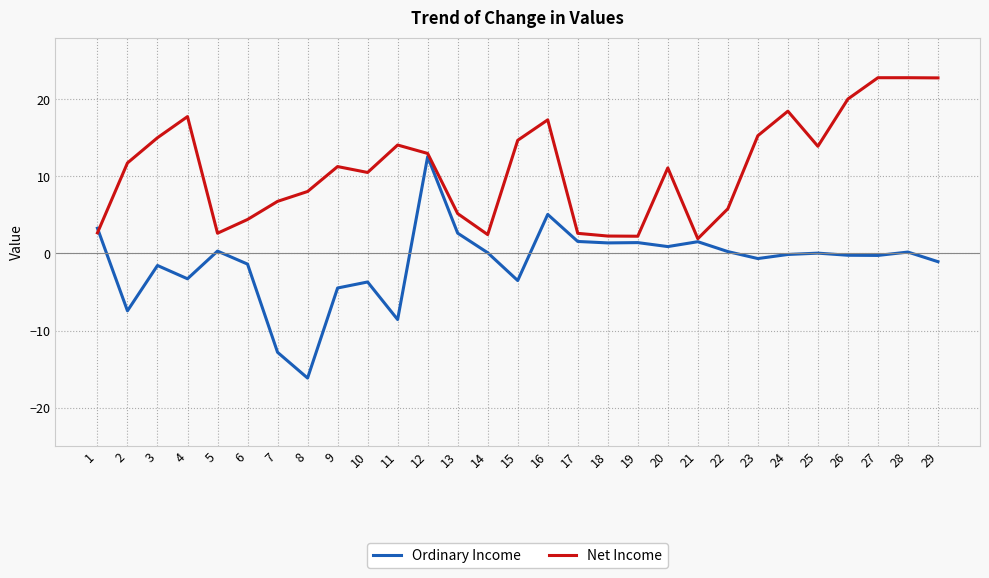

Rank the series by their average value, from lowest to highest.

Ordinary Income, Net Income